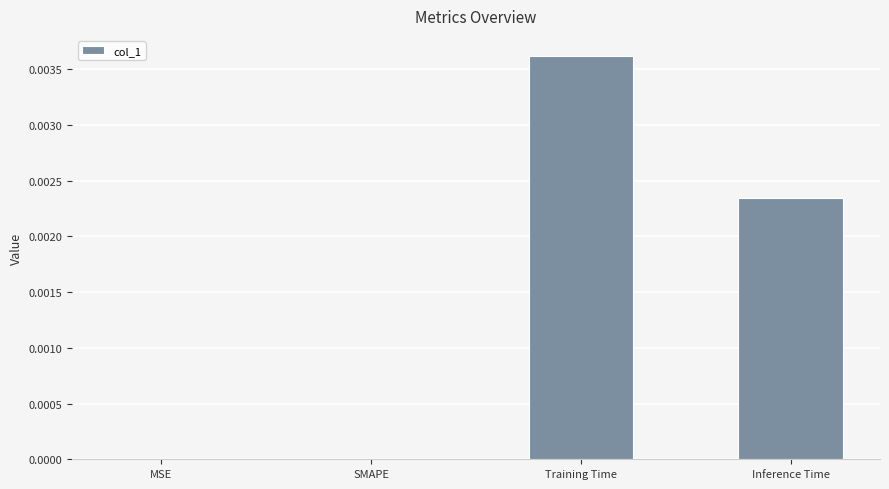

At which category does the chart reach its peak across all series?

Training Time